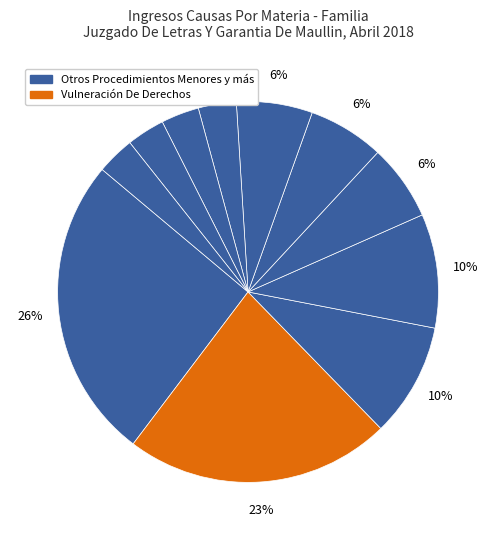

Count the number of slices in the pie.

11